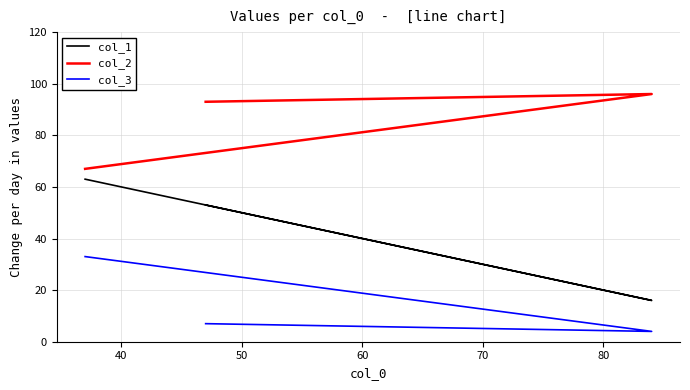

The value of col_3 at 50 is 8. True or false?

False